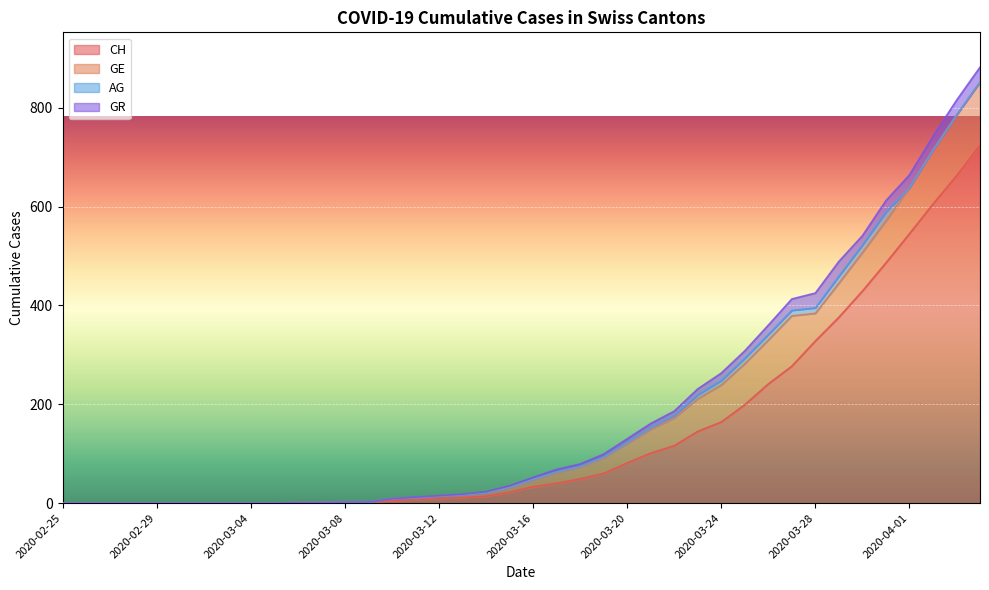

Reading right to left, transcribe all the data shown in this chart.

CH: 724	662	605	545	486	429	376	328	277	241	199	164	145	116	101	81	60	49	40	33	22	14	11	10	7	5	2	2	1	1	0	0	0	0	0	0	0	0	0	0
GE: 128	123	109	93	85	78	69	56	102	89	83	75	66	56	48	39	31	24	22	14	9	7	6	4	4	4	0	0	0	0	0	0	0	0	0	0	0	0	0	0
AG: 0	0	0	0	18	15	14	11	11	11	11	9	8	5	3	2	2	1	1	1	1	0	0	0	0	0	0	0	0	0	0	0	0	0	0	0	0	0	0	0
GR: 30	30	28	26	23	19	30	30	23	19	15	15	12	9	9	8	6	5	5	4	3	2	1	1	1	0	0	0	0	0	0	0	0	0	0	0	0	0	0	0